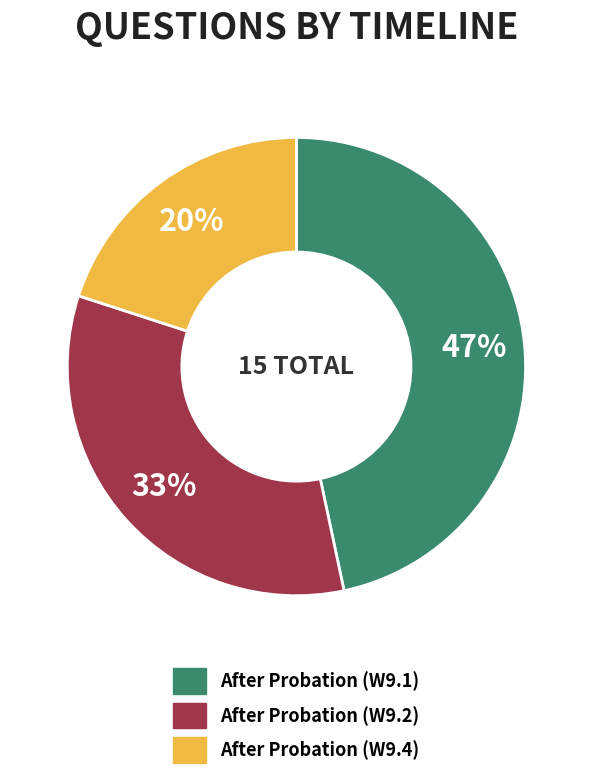

Count the number of slices in the pie.

3